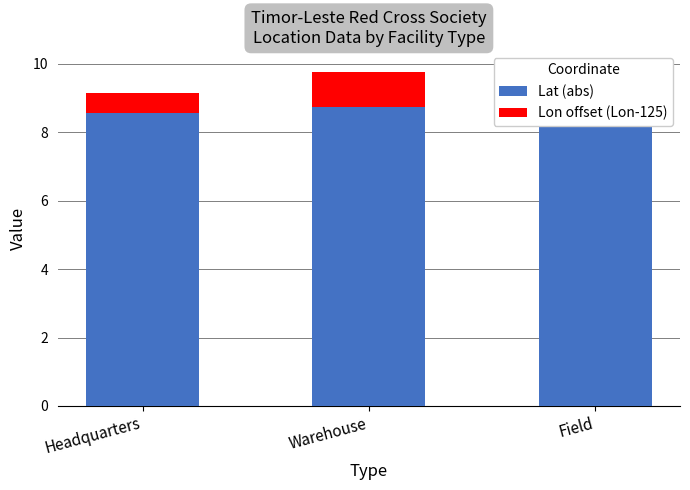

Which has a higher value, Warehouse or Headquarters?

Warehouse